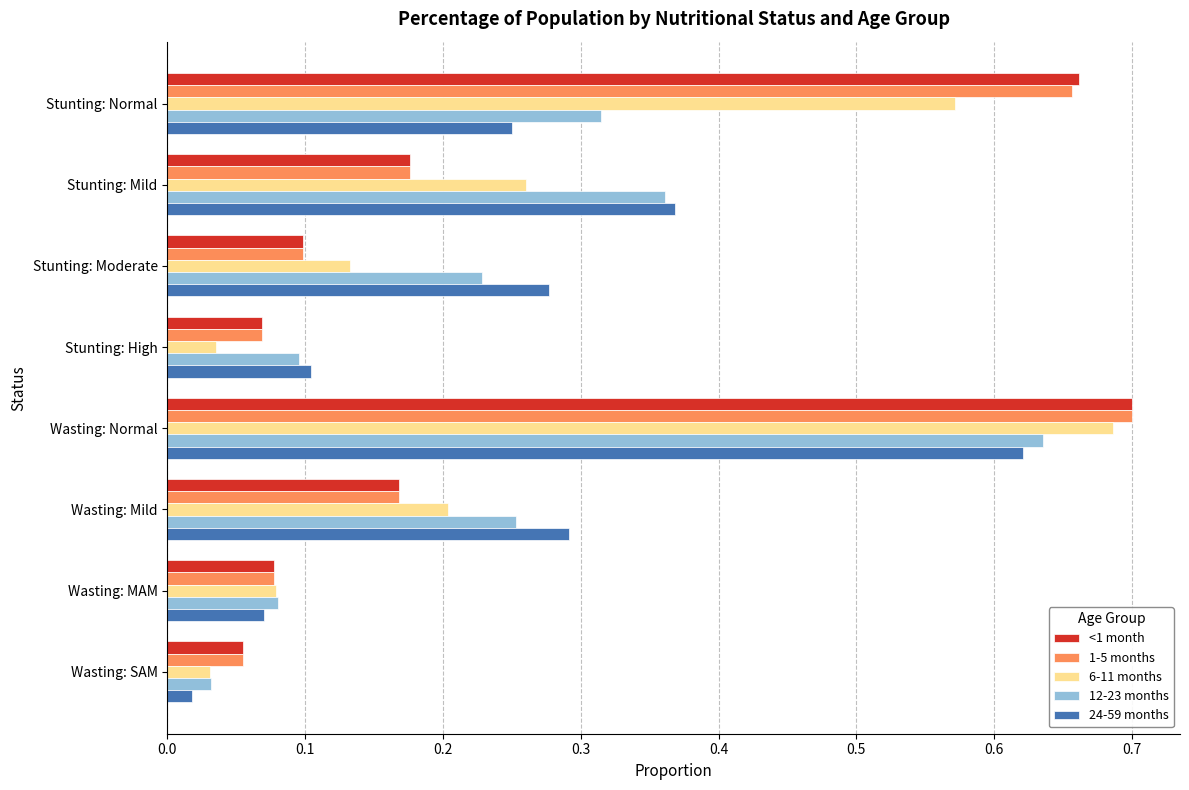

Is it true that 24-59 months equals 0.1 at Stunting: High?

True